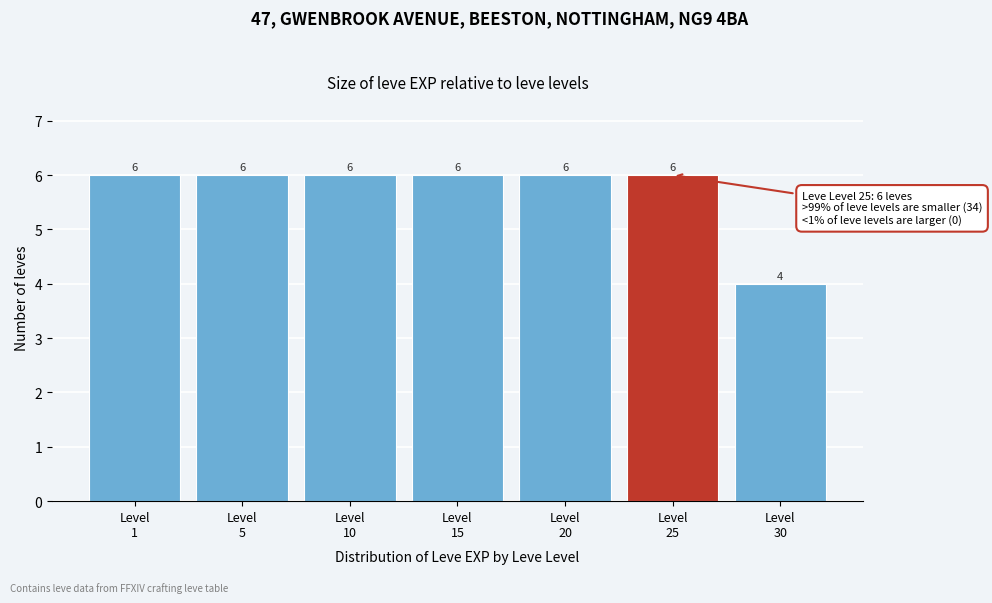

Reading left to right, list all the values displayed in this chart.

6	6	6	6	6	6	4